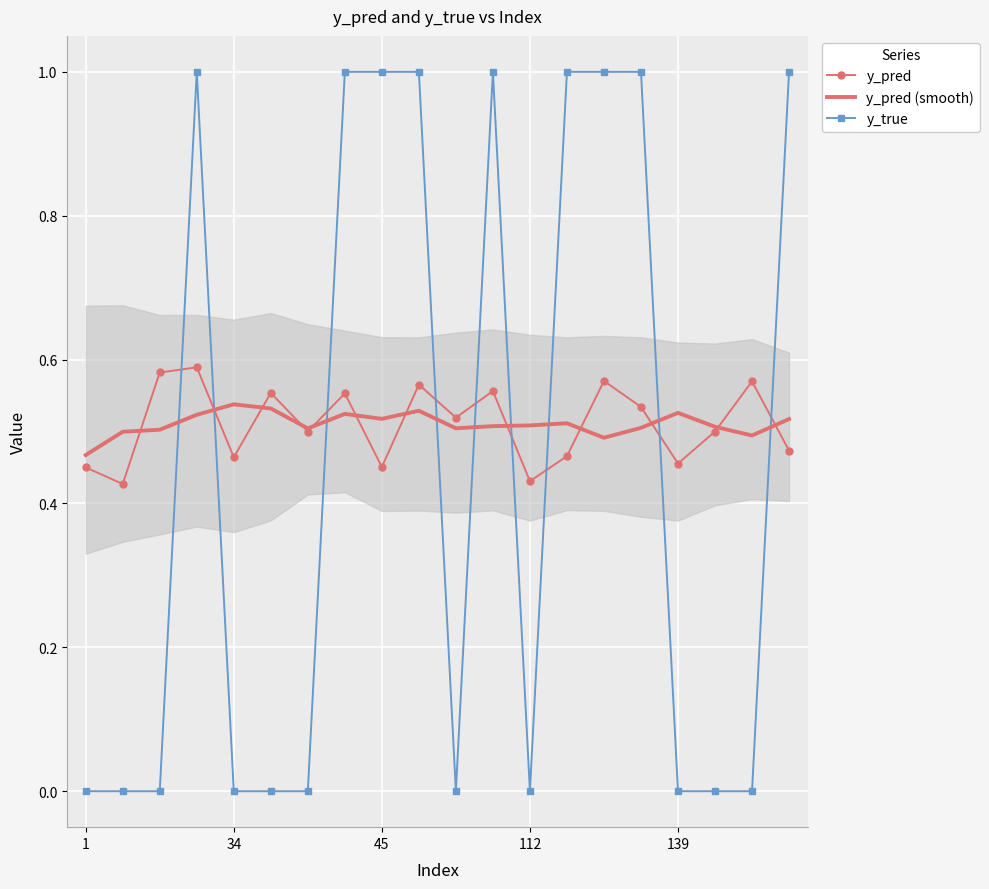

Which has a higher value, 10 or 15?

15